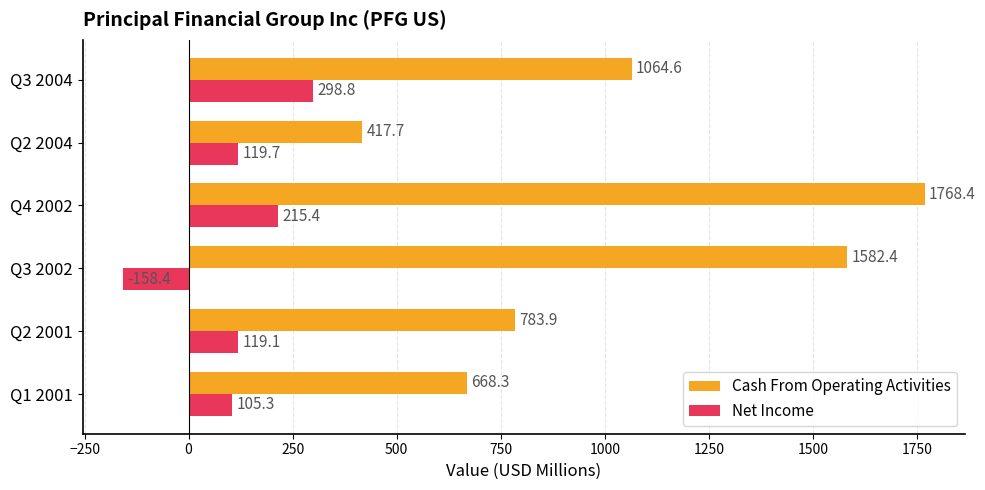

Is it true that Net Income equals 119.1 at Q2 2001?

True